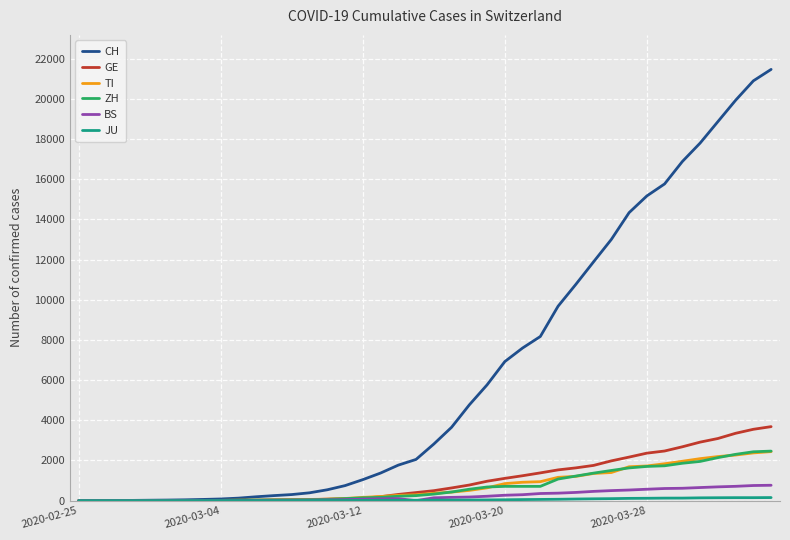

Which series has the widest spread of values?

CH